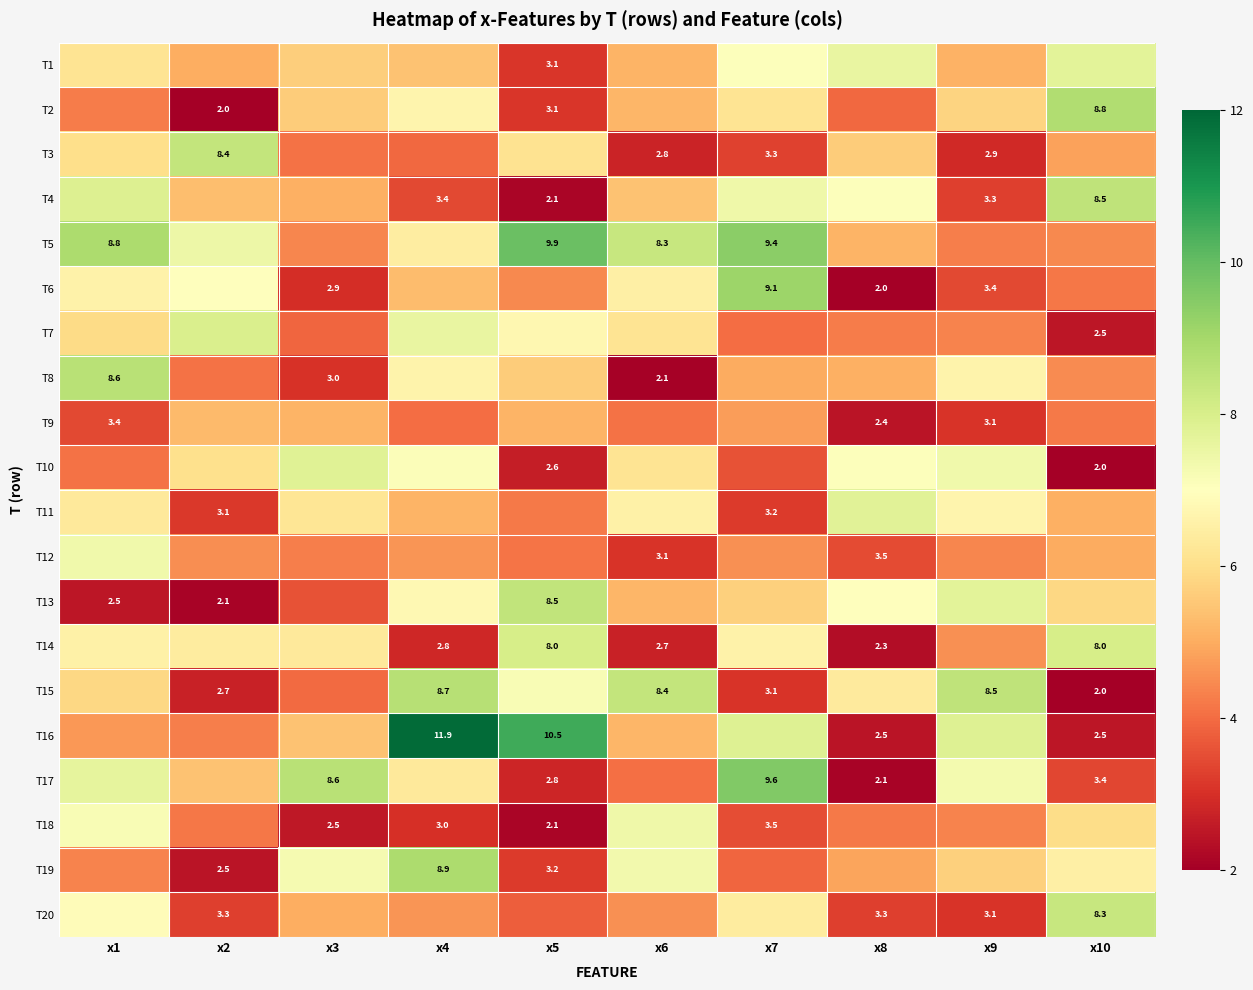

Is the value of T13 at x2 greater than the value of T16 at x5?

No